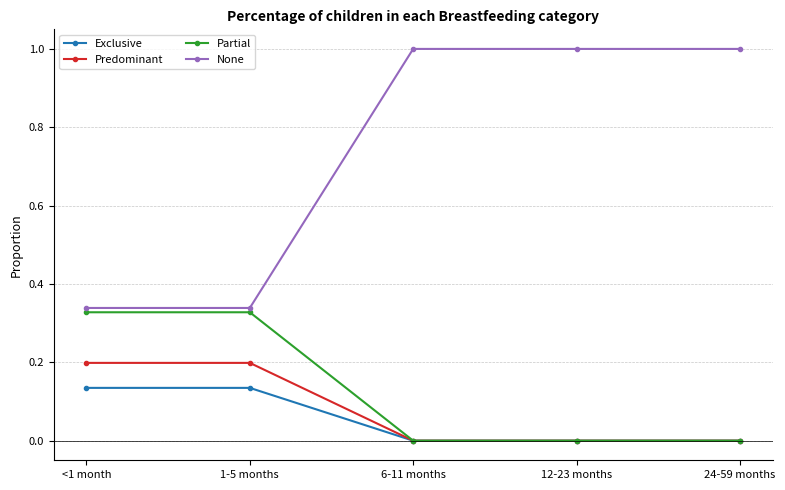

Rank the series at <1 month from highest to lowest value.

None, Partial, Predominant, Exclusive